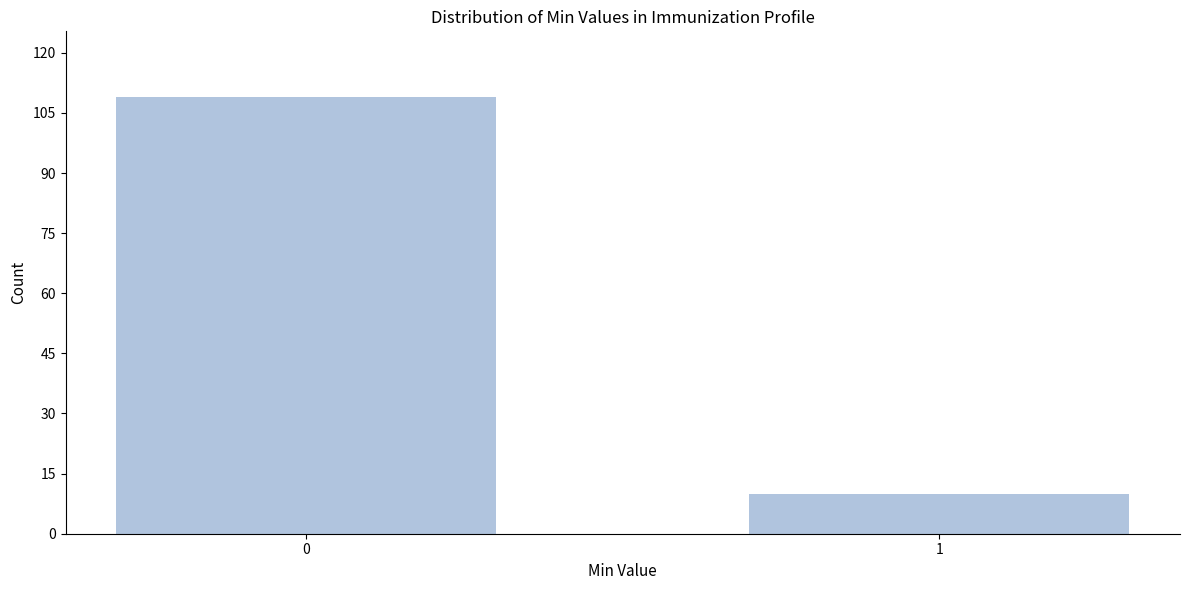

Reading left to right, transcribe all the data shown in this chart.

0=109	1=10